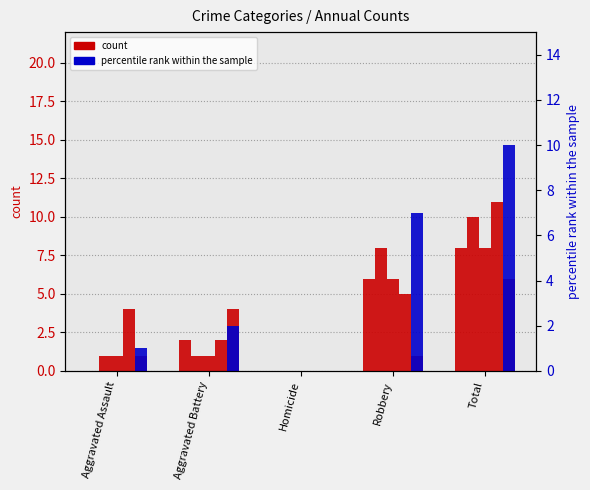

At which label is the value closest to 5?

Robbery